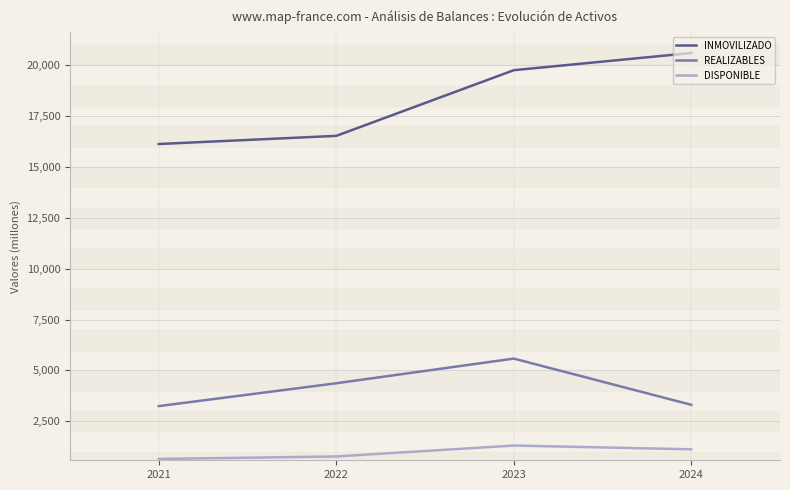

What is the difference between the REALIZABLES values at 2022 and 2021?

1122.5